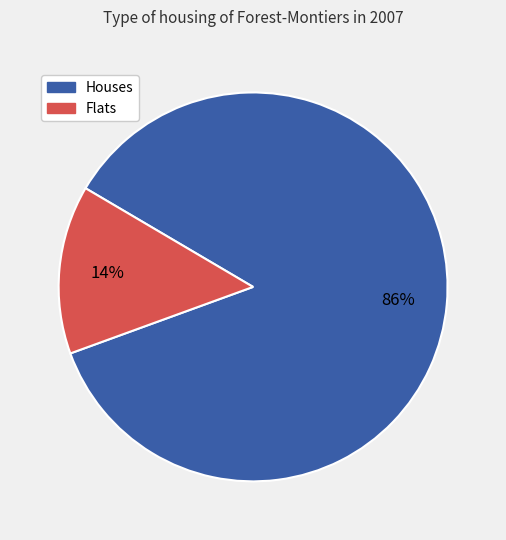

Count the number of slices in the pie.

2